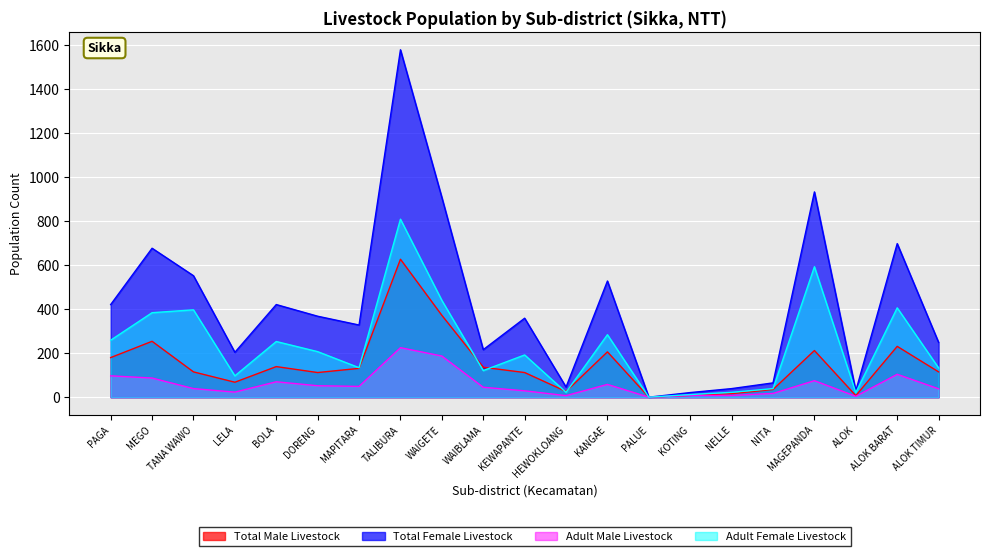

At which category is the sum across all series the highest?

TALIBURA